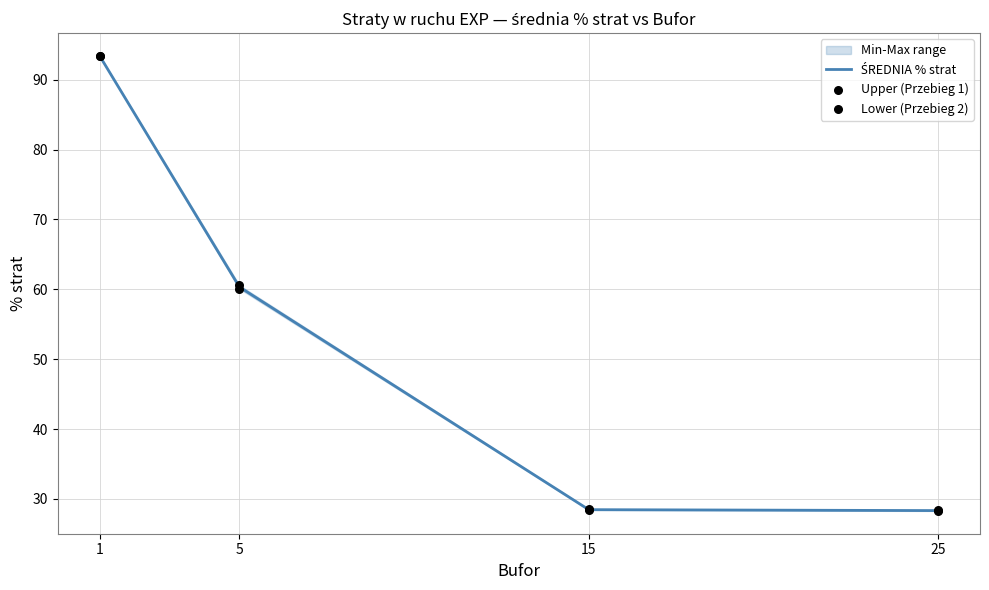

Is the value of Lower (Przebieg 2) at 1 greater than the value of Upper (Przebieg 1) at 25?

Yes